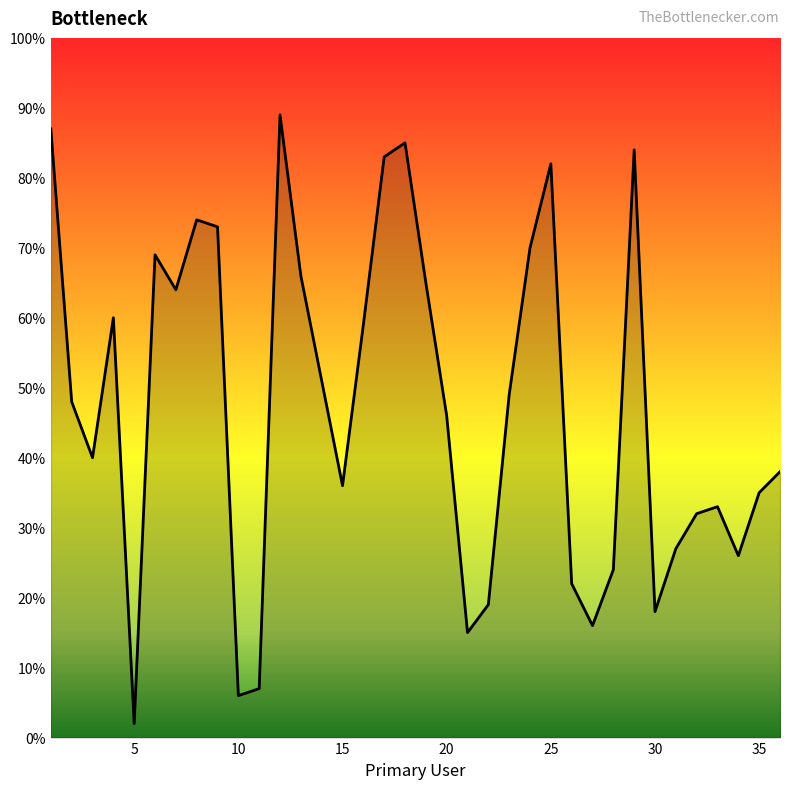

What is the maximum value shown in the chart?

89